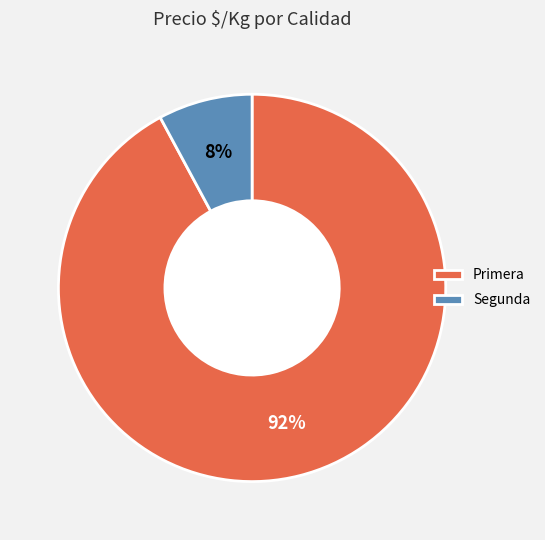

What percentage is the Primera slice, to the nearest percent?

92%